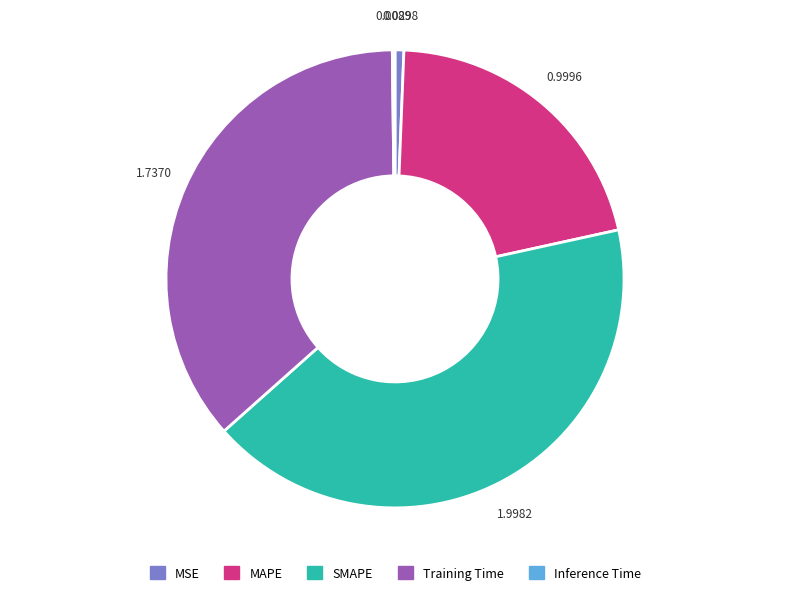

Which category has the biggest portion of the pie?

SMAPE